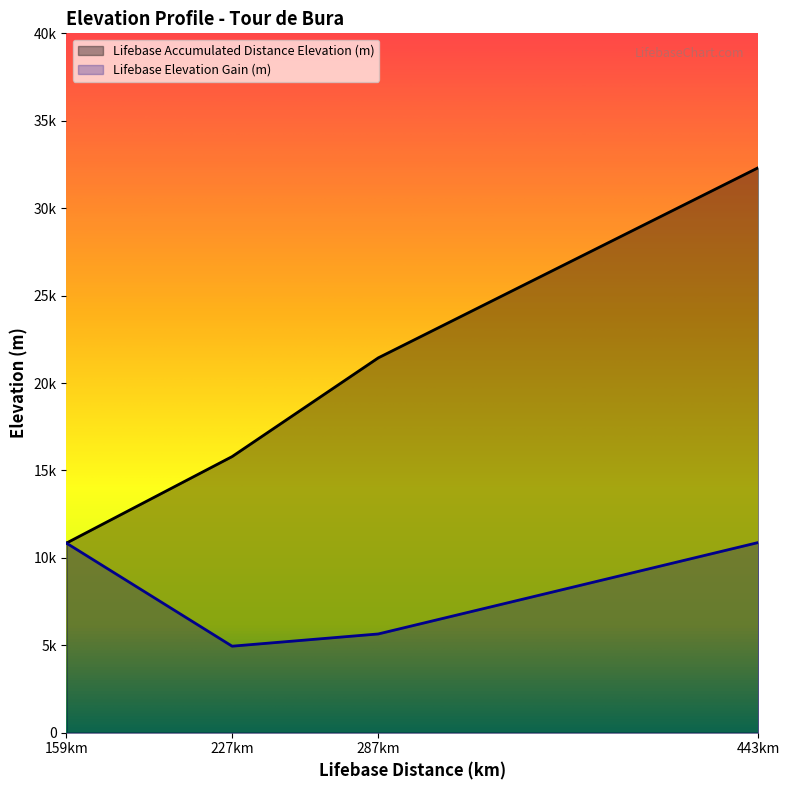

True or false: Lifebase Elevation Gain (m) and Lifebase Accumulated Distance Elevation (m) intersect in this chart.

False